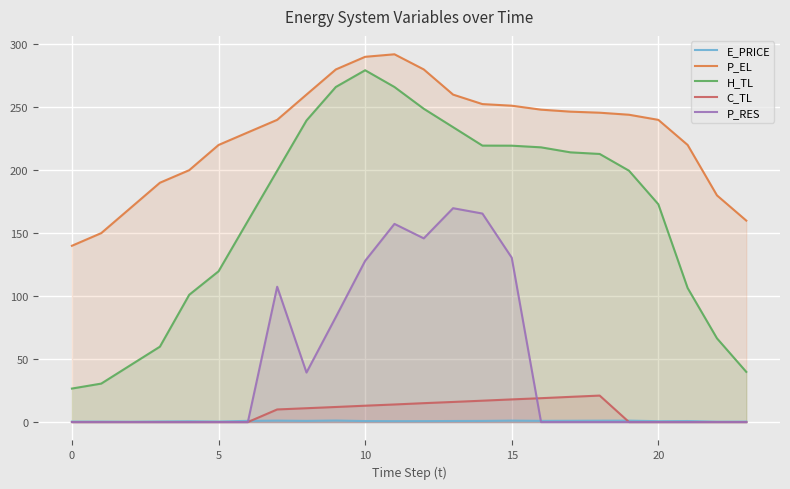

True or false: H_TL and P_RES intersect in this chart.

False